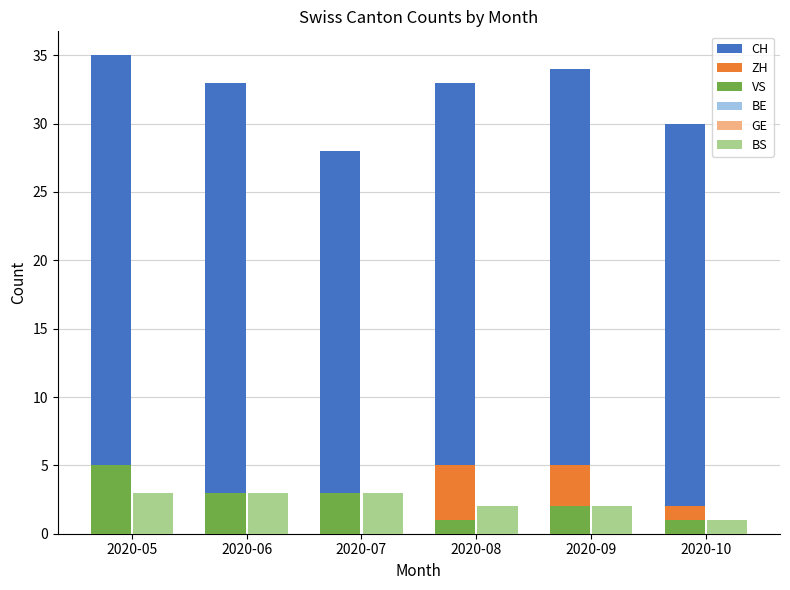

Which series has the largest total across all categories?

CH